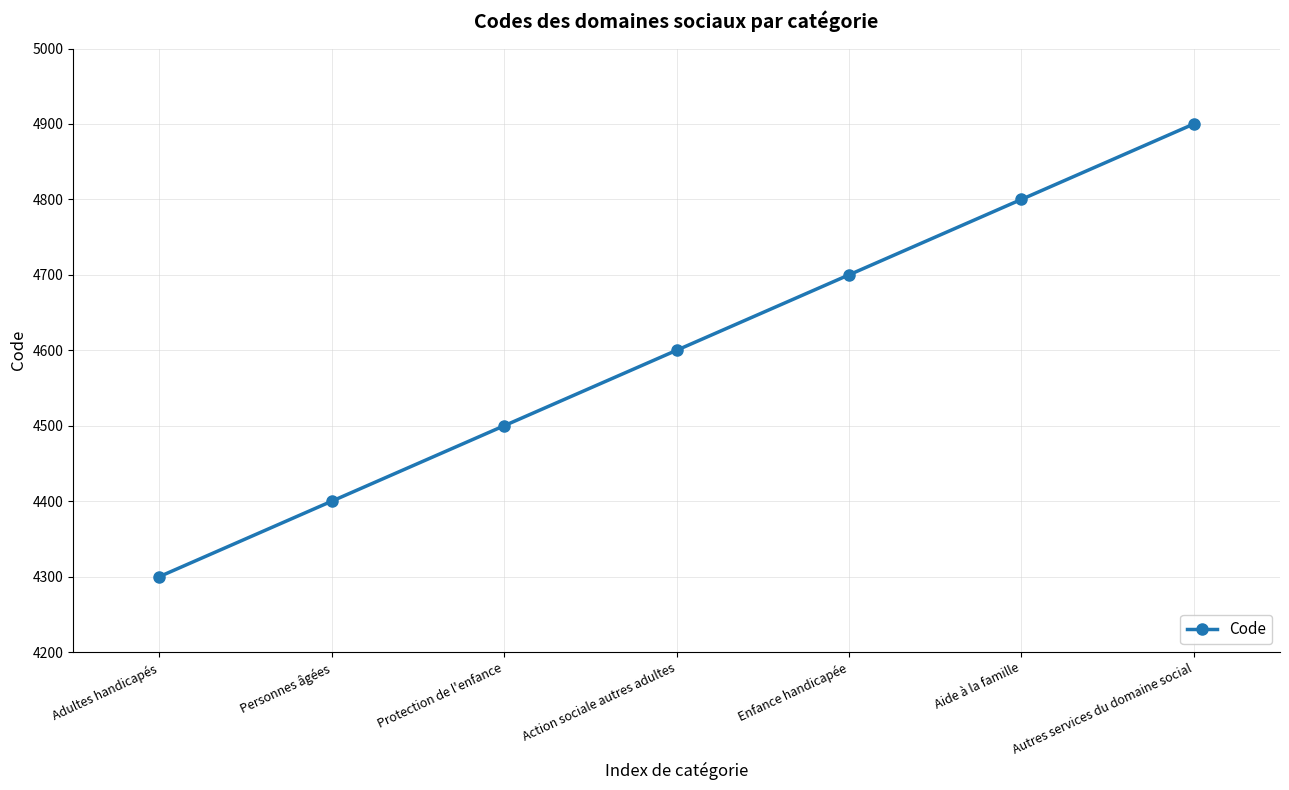

List the labels in order of value, largest first.

Autres services du domaine social, Aide à la famille, Enfance handicapée, Action sociale autres adultes, Protection de l'enfance, Personnes âgées, Adultes handicapés